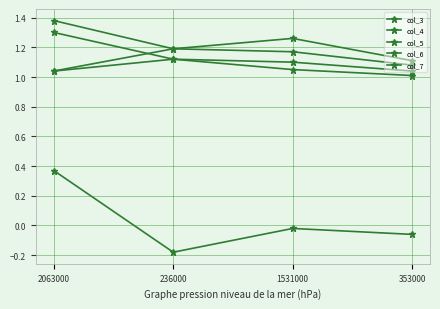

How many lines are shown in the chart?

5